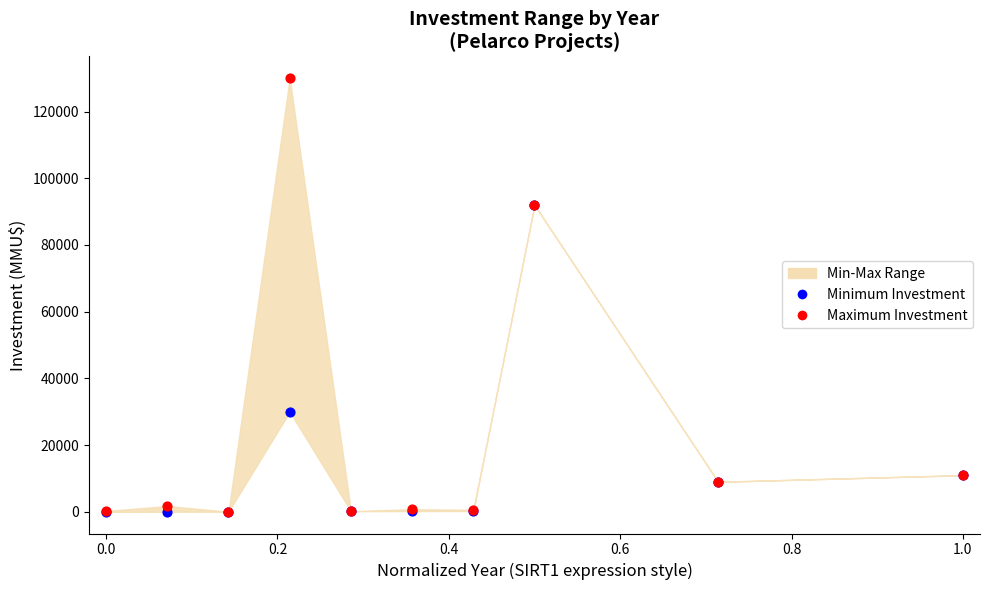

In the Minimum Investment series, what Y value is closest to 46005?

30000